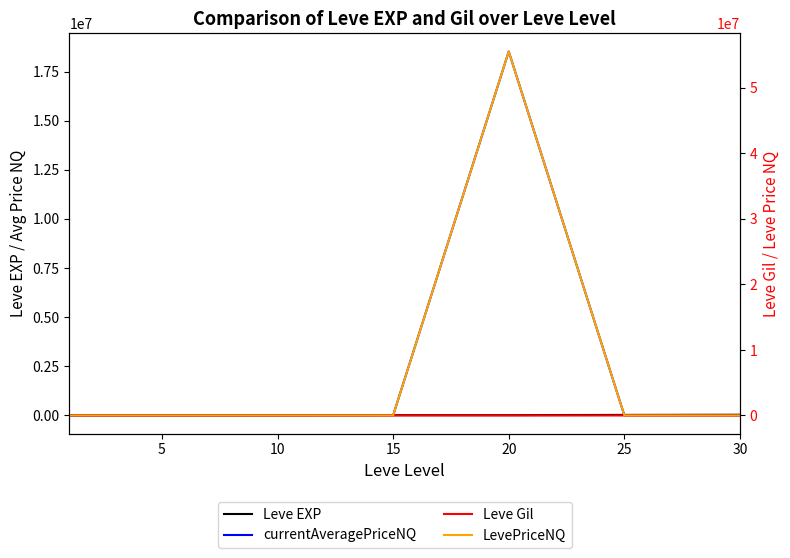

What is the difference between the LevePriceNQ values at 15 and 25?

429.1